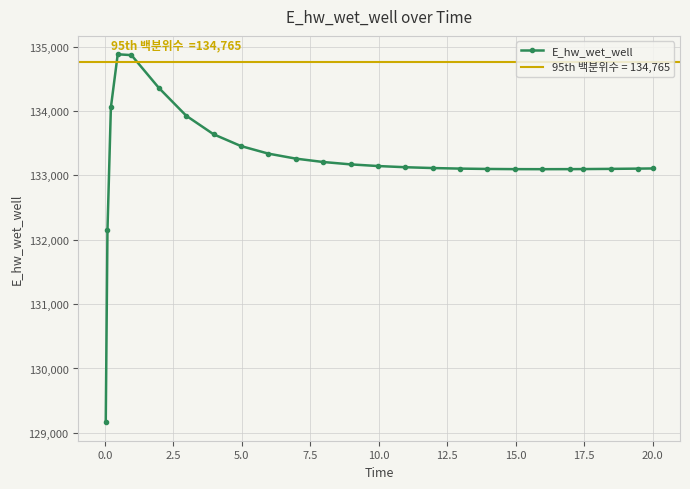

True or false: E_hw_wet_well has more than 0 interior local peaks.

True